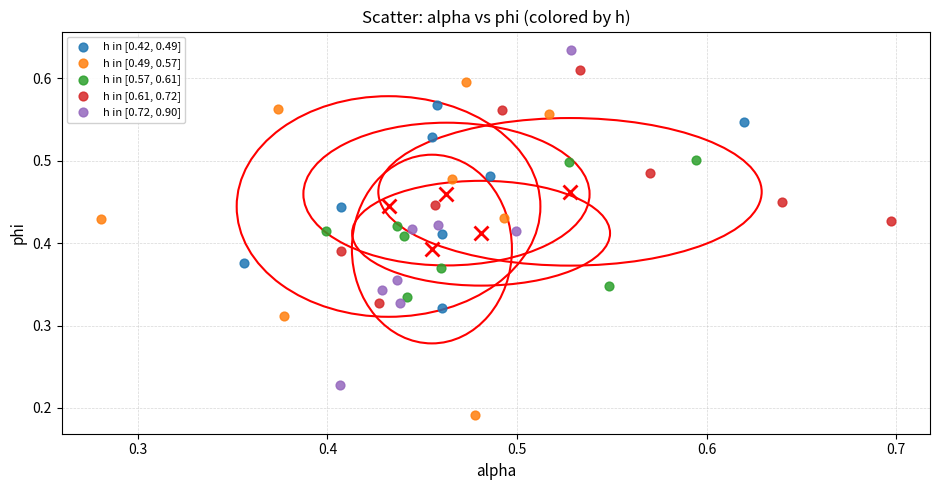

Which series contains the lowest Y value?

h in [0.49, 0.57]